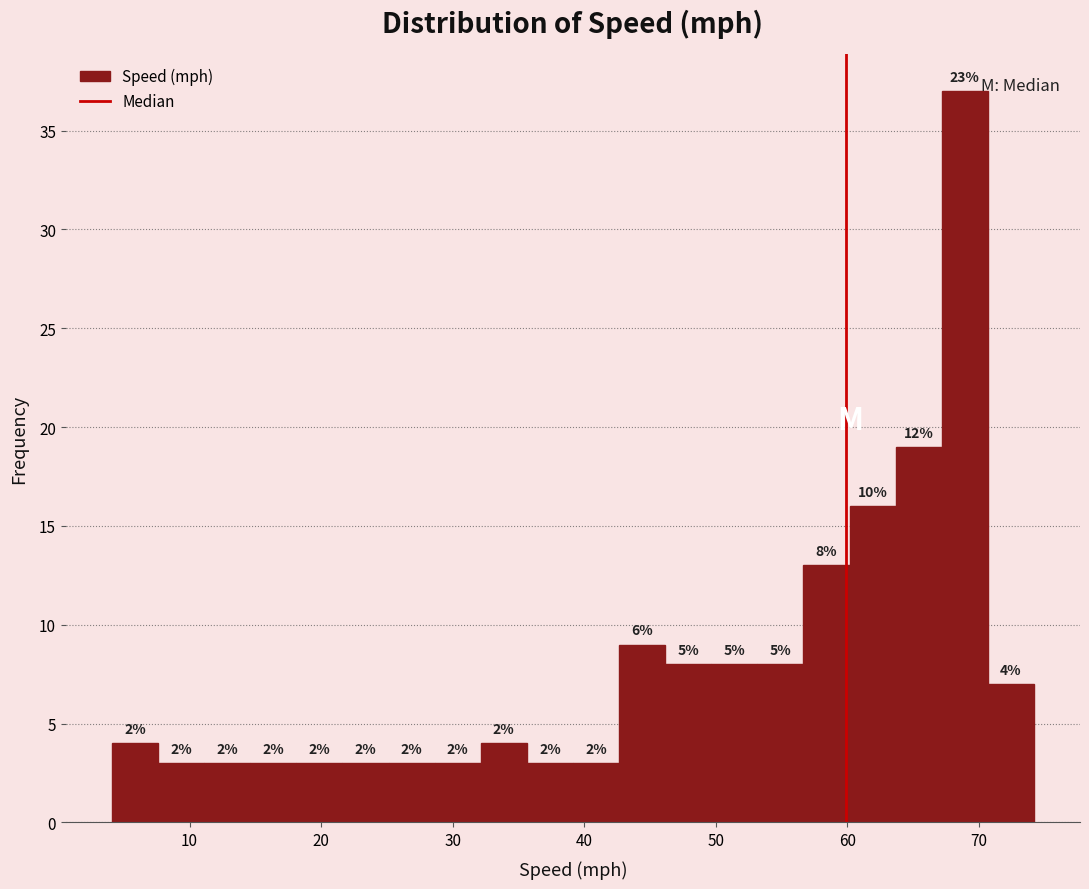

Around what value on the x-axis is the tallest bar? Give the approximate position of its centre, as read against the axis.

69